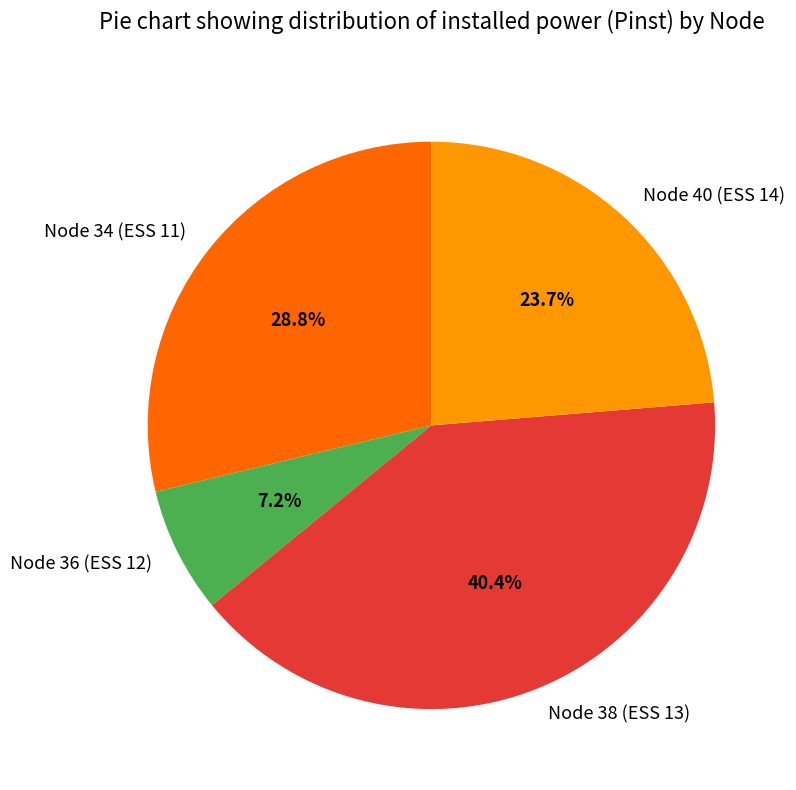

How many segments does this pie chart have?

4